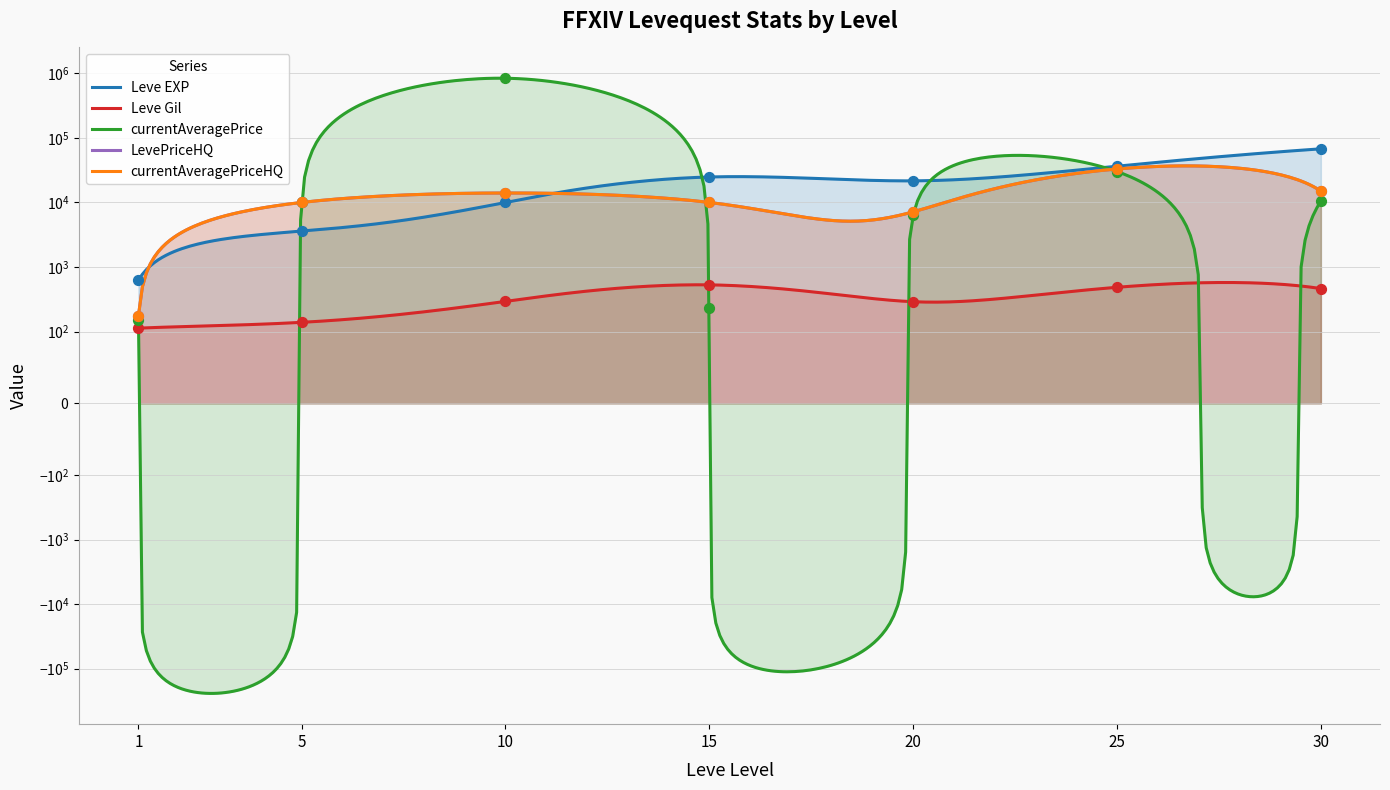

What is the total value across all series at 30?

108693.5